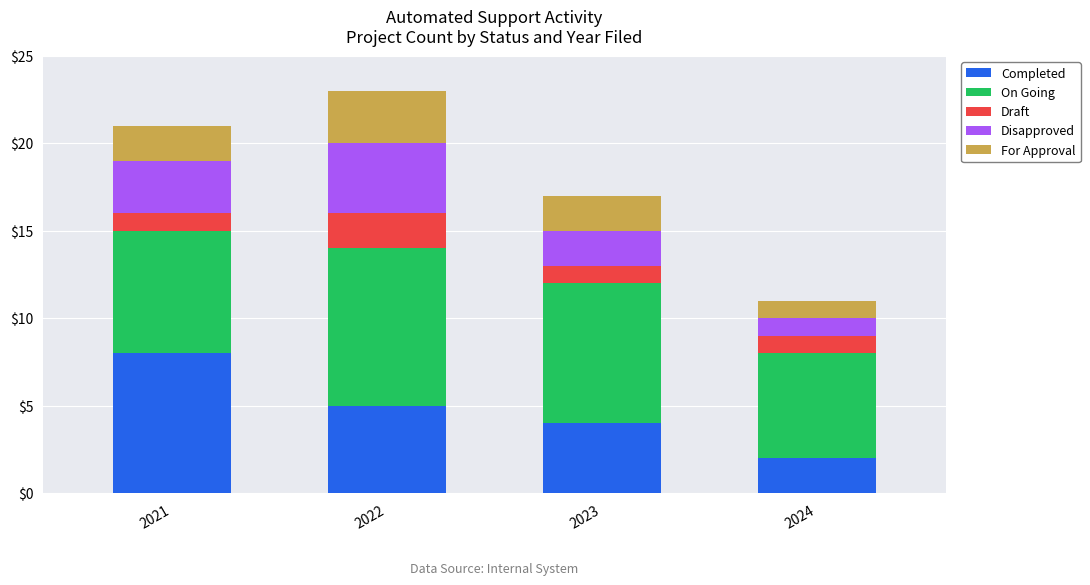

What is the total value across all series at 2022?

23